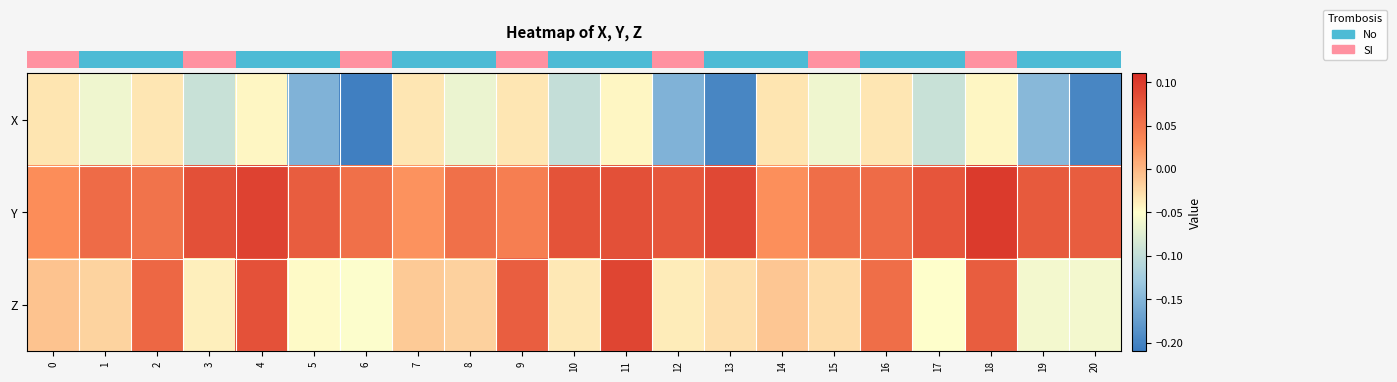

Which series has the largest total across all categories?

row_1